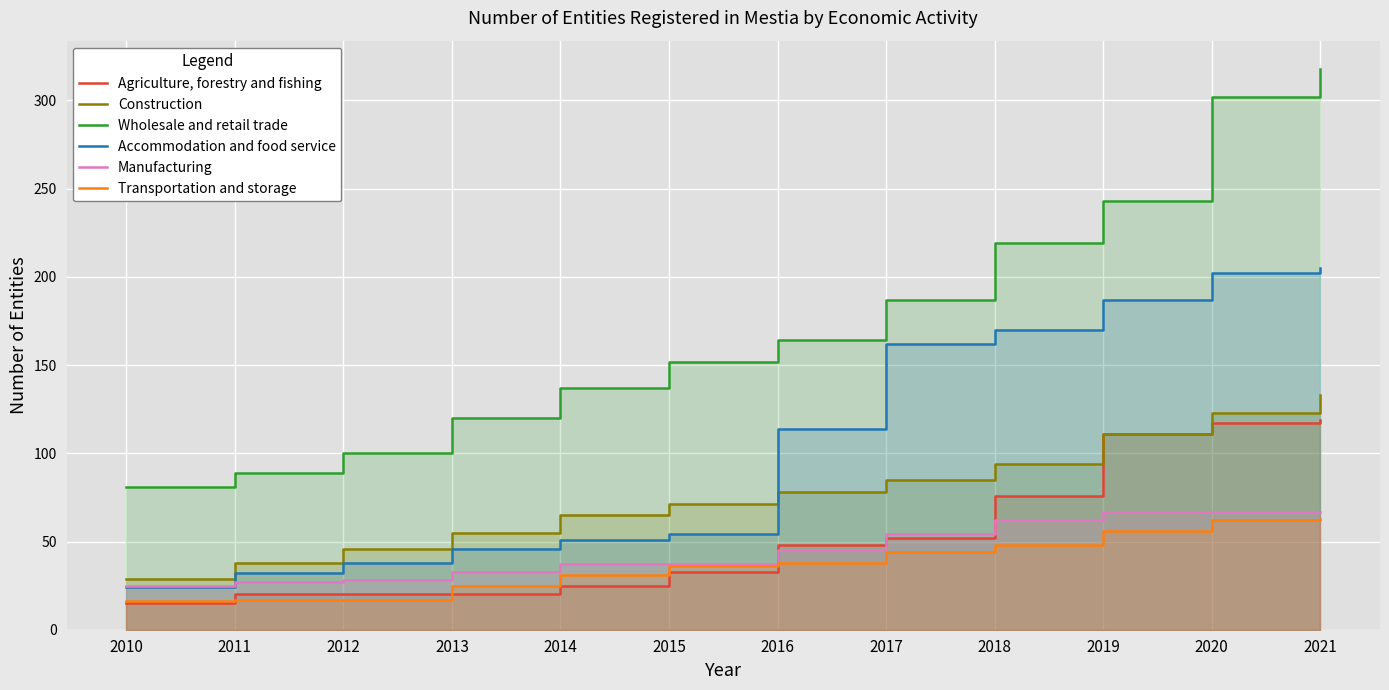

What is the difference between the Manufacturing values at 2015 and 2012?

9